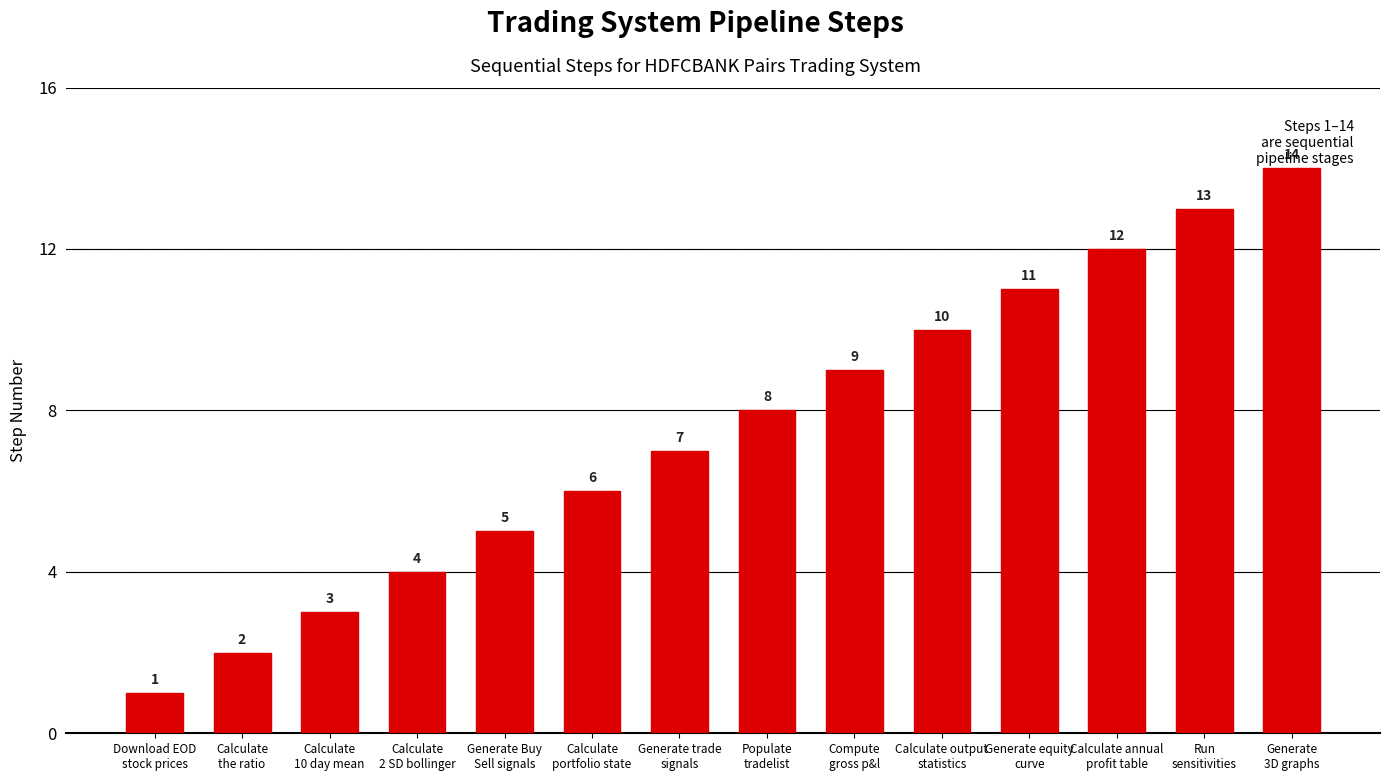

What is the change in value from Calculate
portfolio state to Calculate output
statistics?

+4